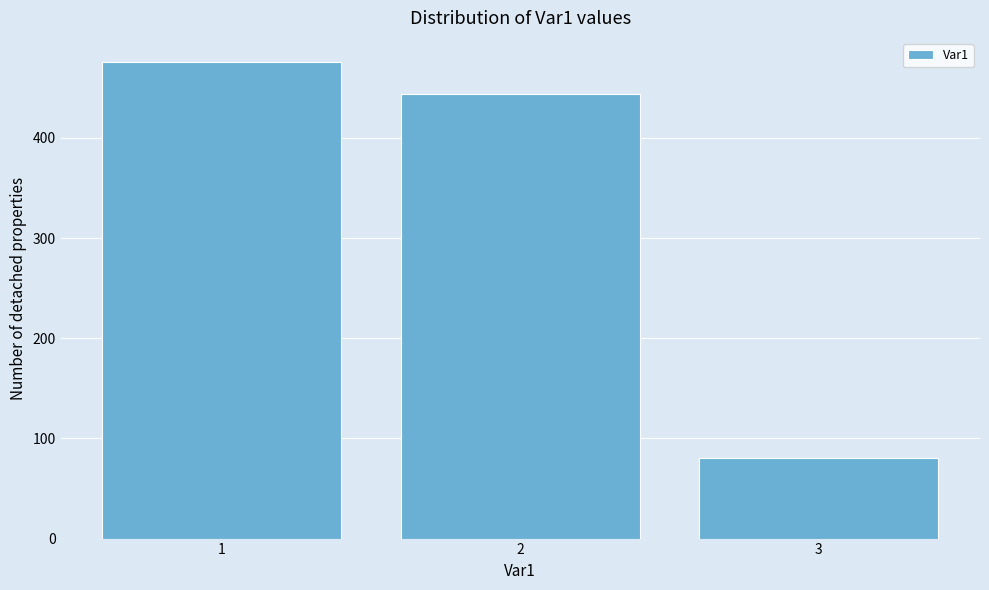

Reading right to left, what are all the values shown in this chart?

80	444	476